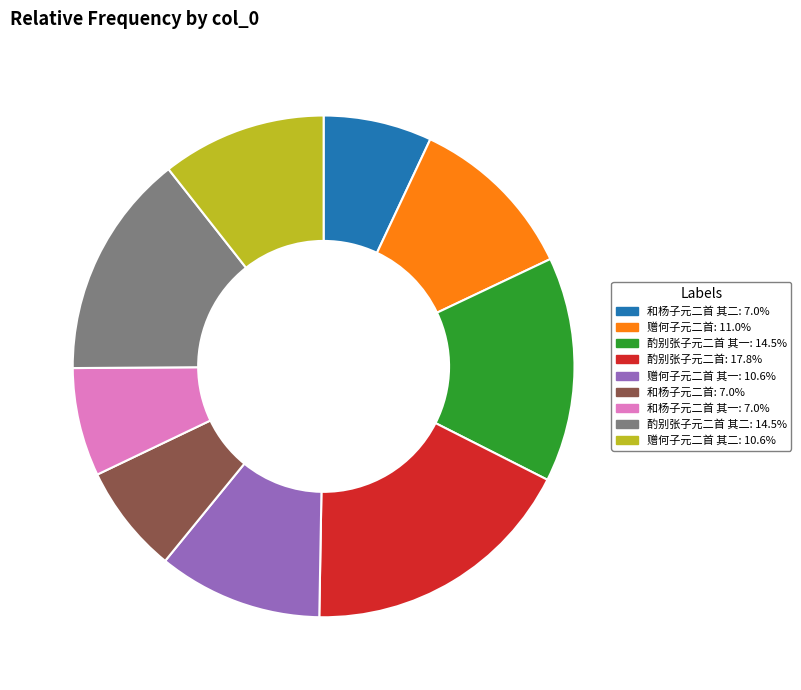

Is there a majority slice in this chart?

No